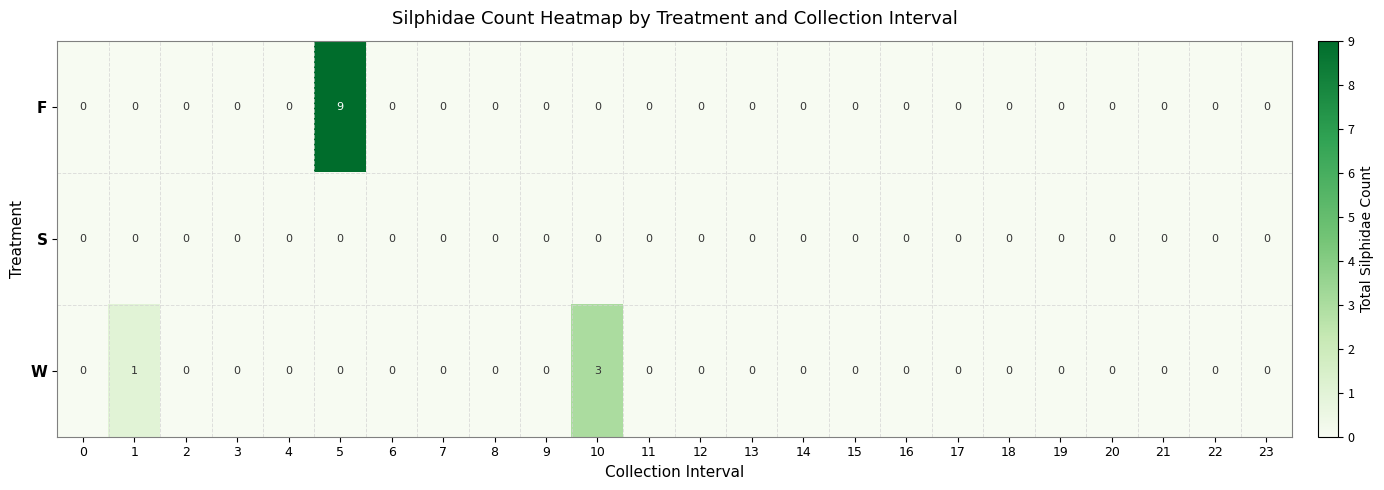

Which series has the widest spread of values?

F